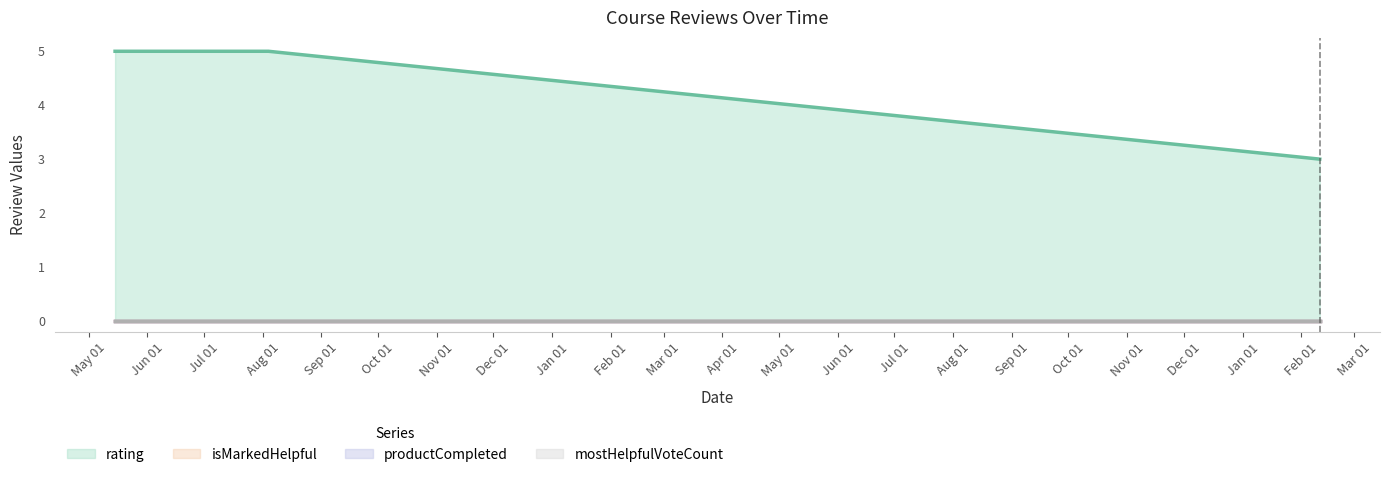

What is the difference between the highest and lowest values at 0?

3